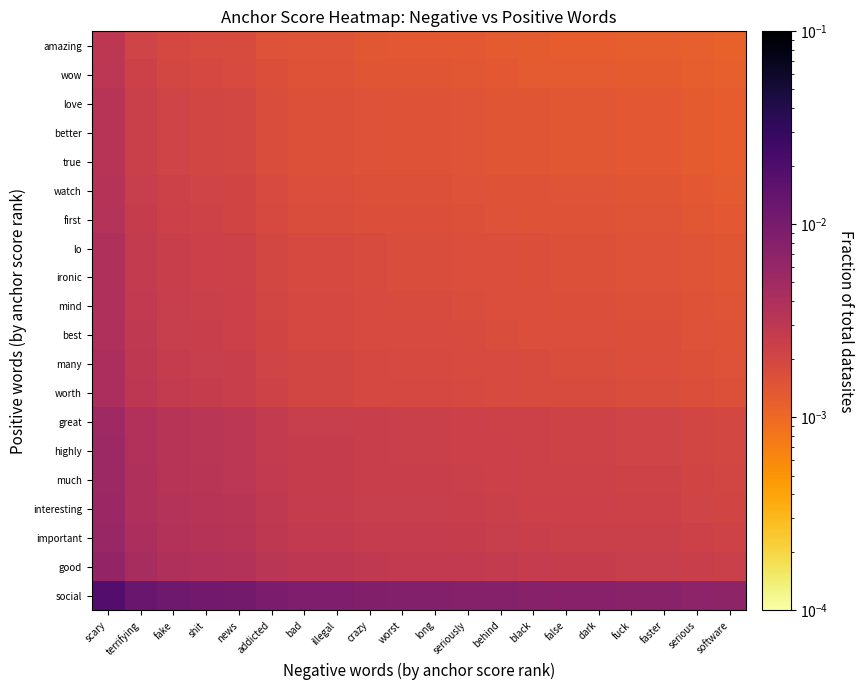

At how many categories does at least one series exceed 0?

20